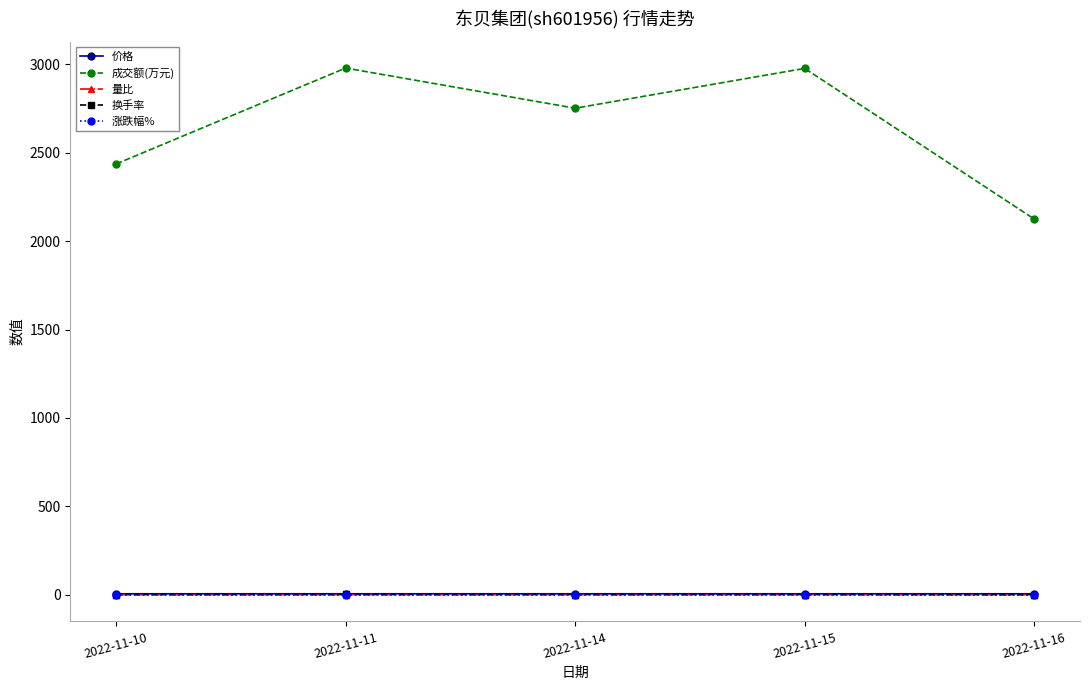

True or false: 成交额(万元) and 换手率 cross at least once.

False